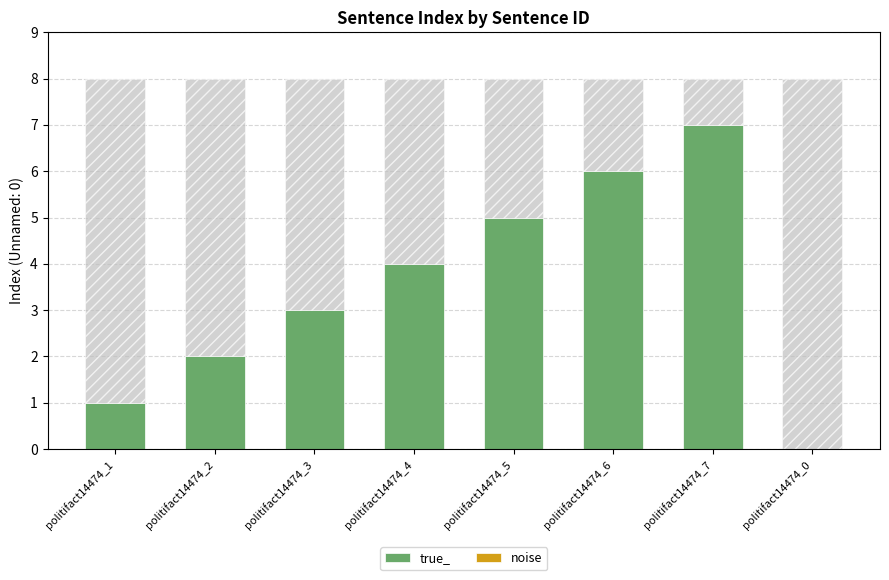

True or false: the data shows 0 at politifact14474_1.

False